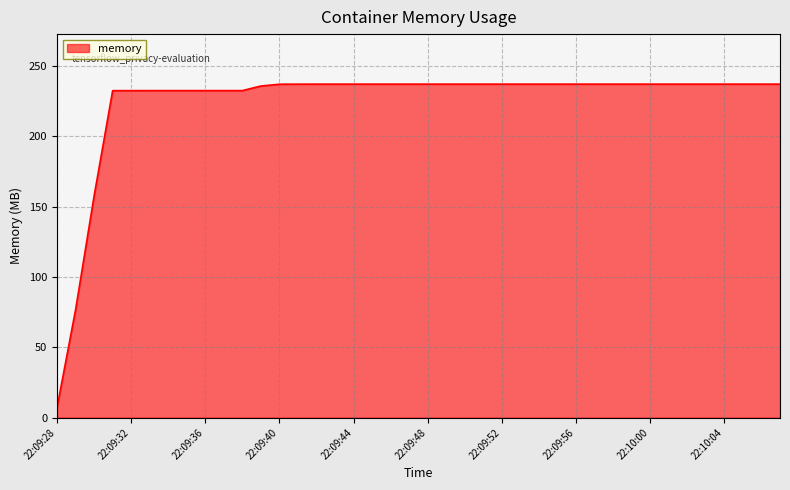

What is the difference between the maximum and minimum values?

230.0